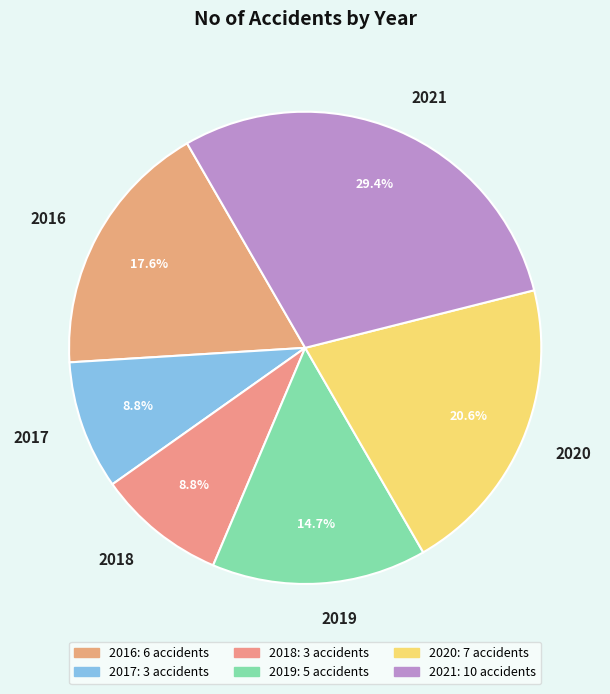

Which slice is the largest?

2021